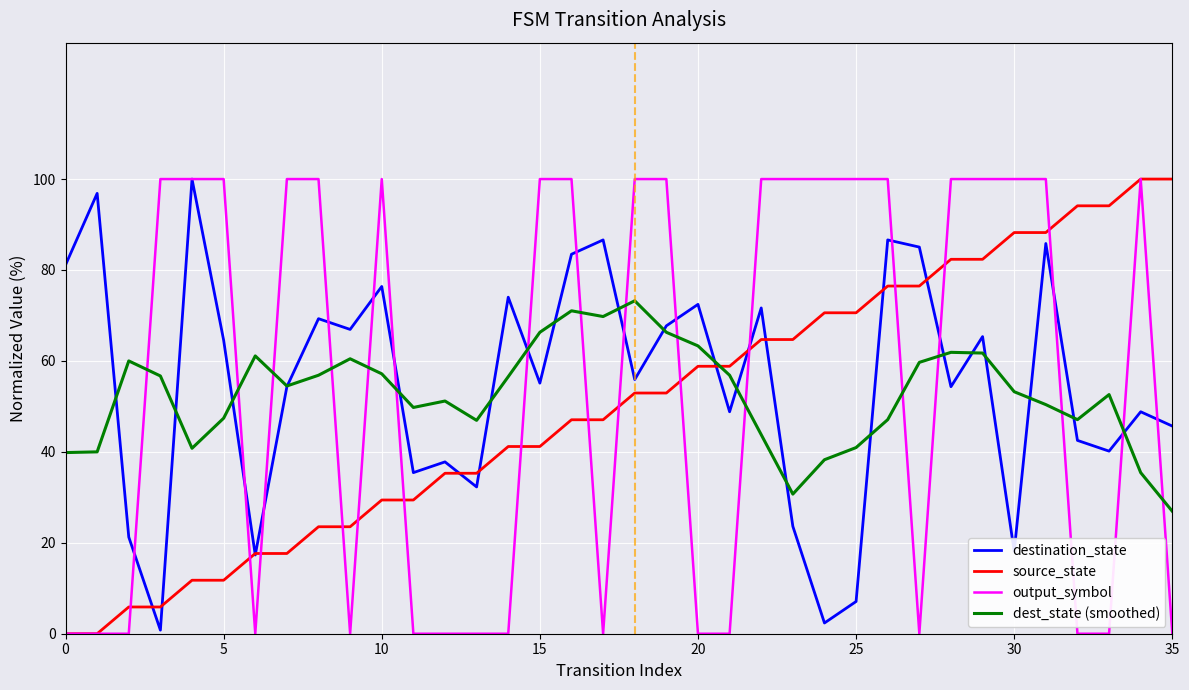

What is the label of the 17th point from the left?

16